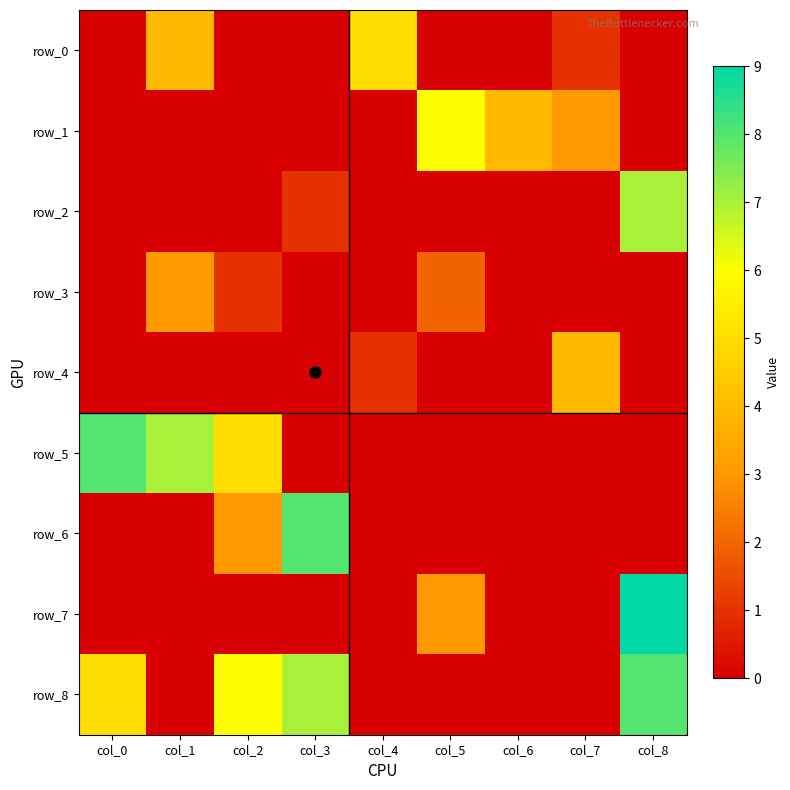

The row_0 series shows 0 at col_7. True or false?

False